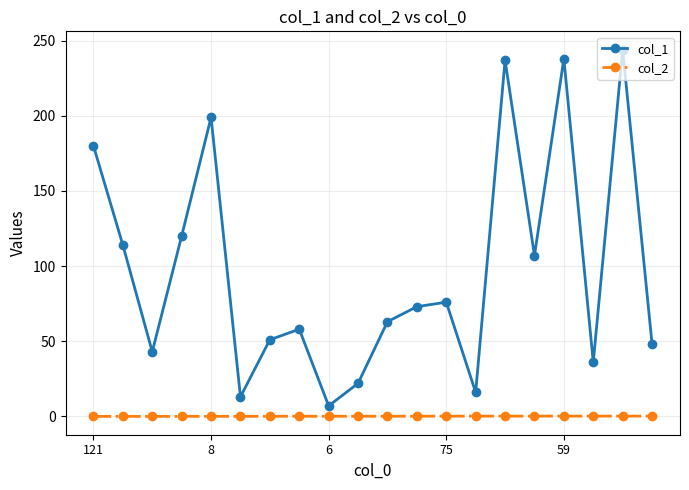

Which series has the largest total across all categories?

col_1